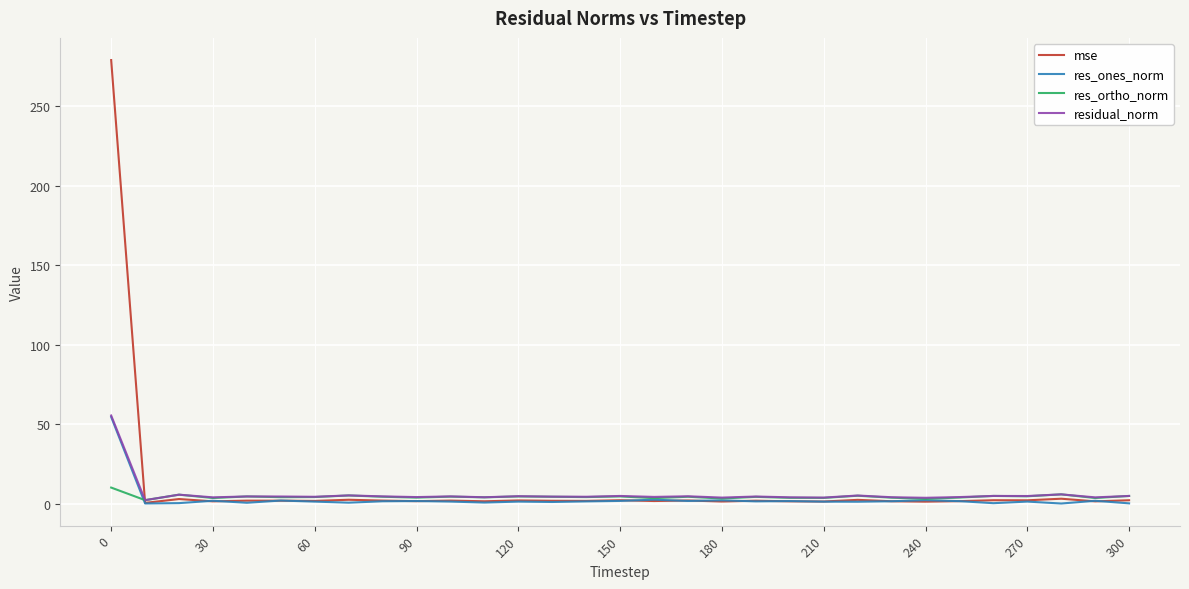

What is the sum of all mse values?

331.6